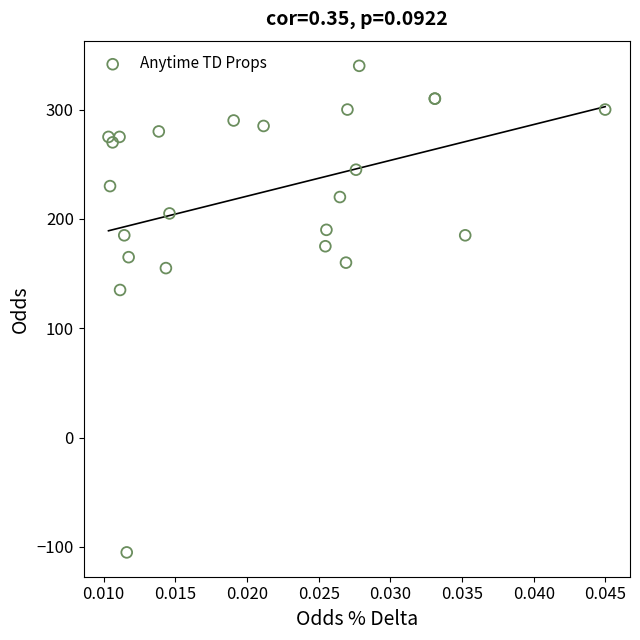

What Y value in the scatter plot is closest to 117?

135